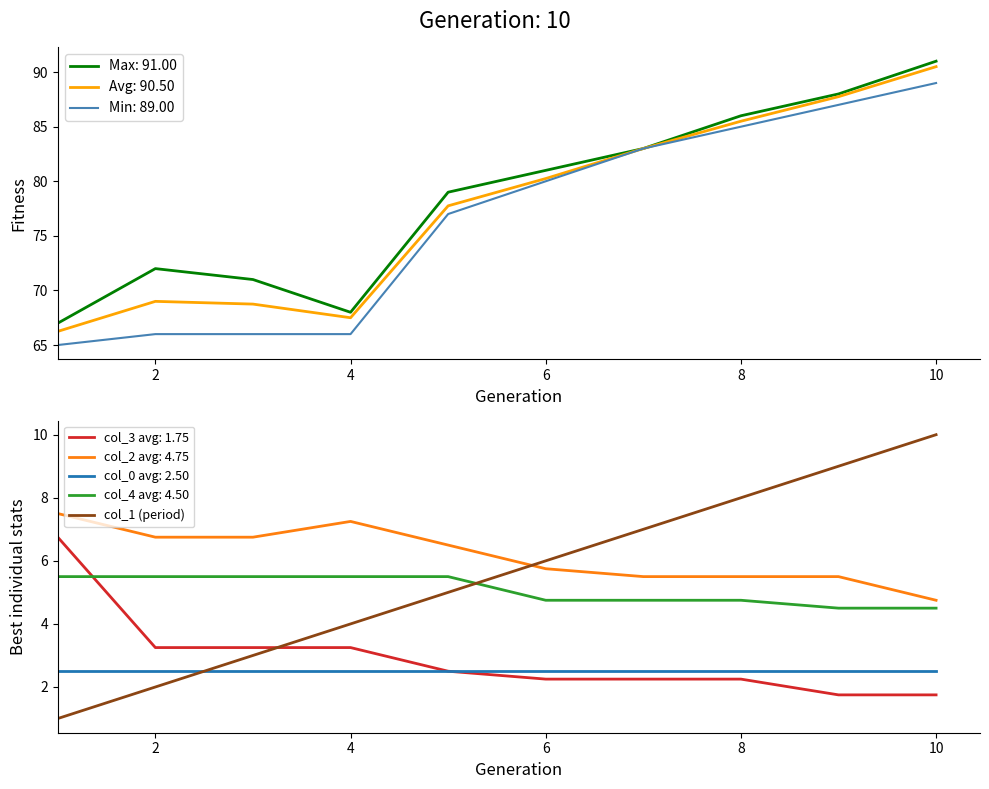

True or false: the data has more than 2 interior local peaks.

False